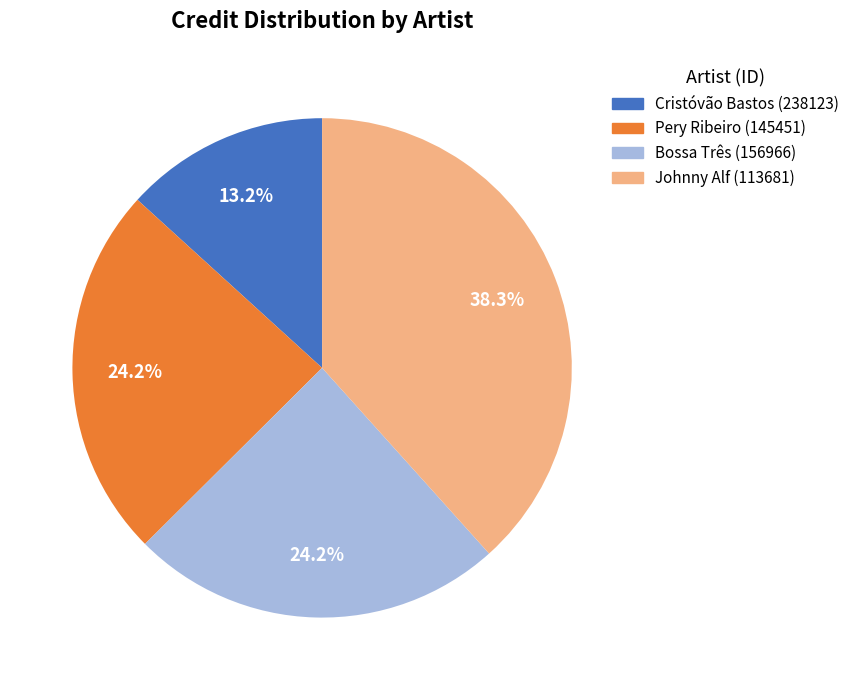

Does any single category account for the majority?

No